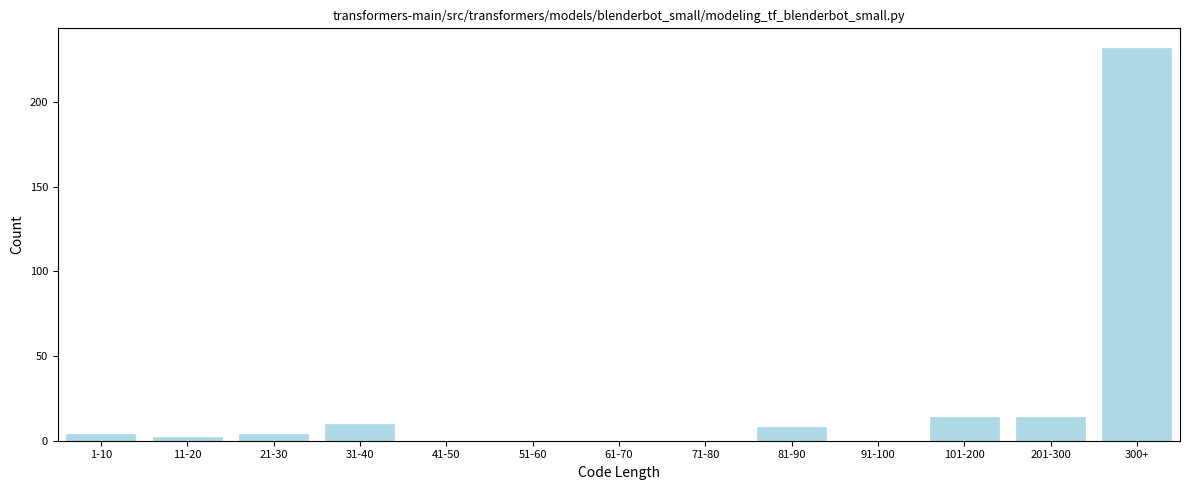

Reading left to right, extract all data points from this chart.

1-10=4	11-20=2	21-30=4	31-40=10	41-50=0	51-60=0	61-70=0	71-80=0	81-90=8	91-100=0	101-200=14	201-300=14	300+=232